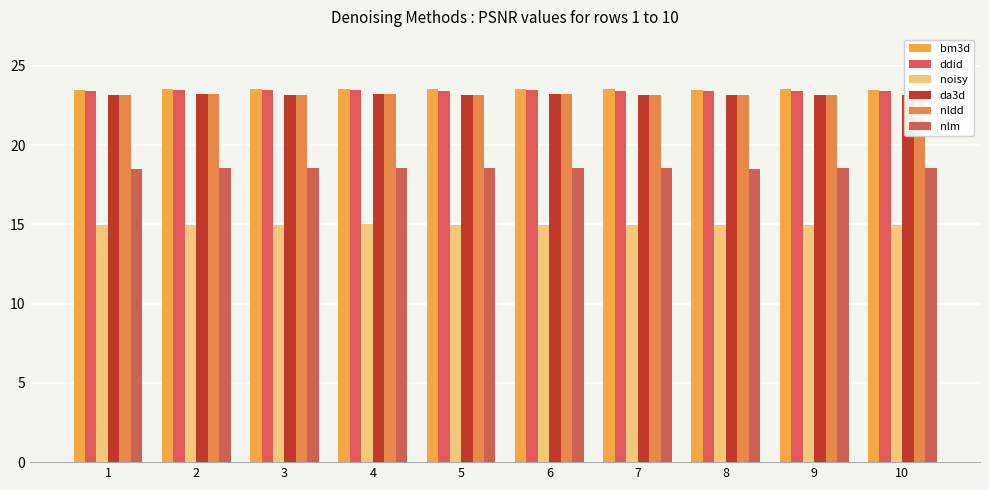

Which series changed the most between 4 and 5?

da3d